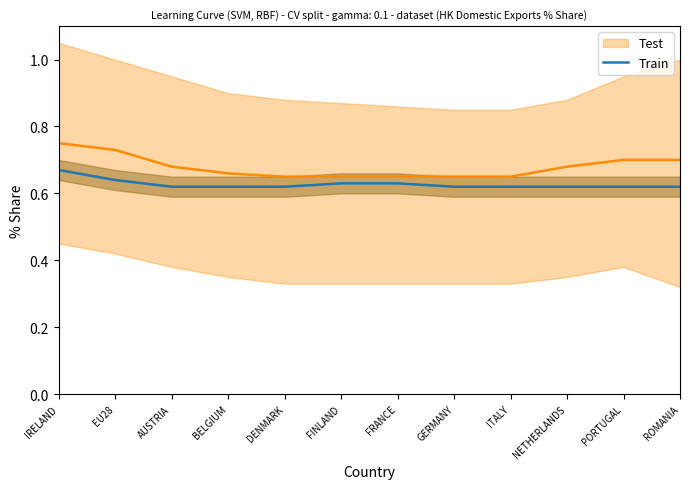

Which label corresponds to the smallest value in the chart?

AUSTRIA